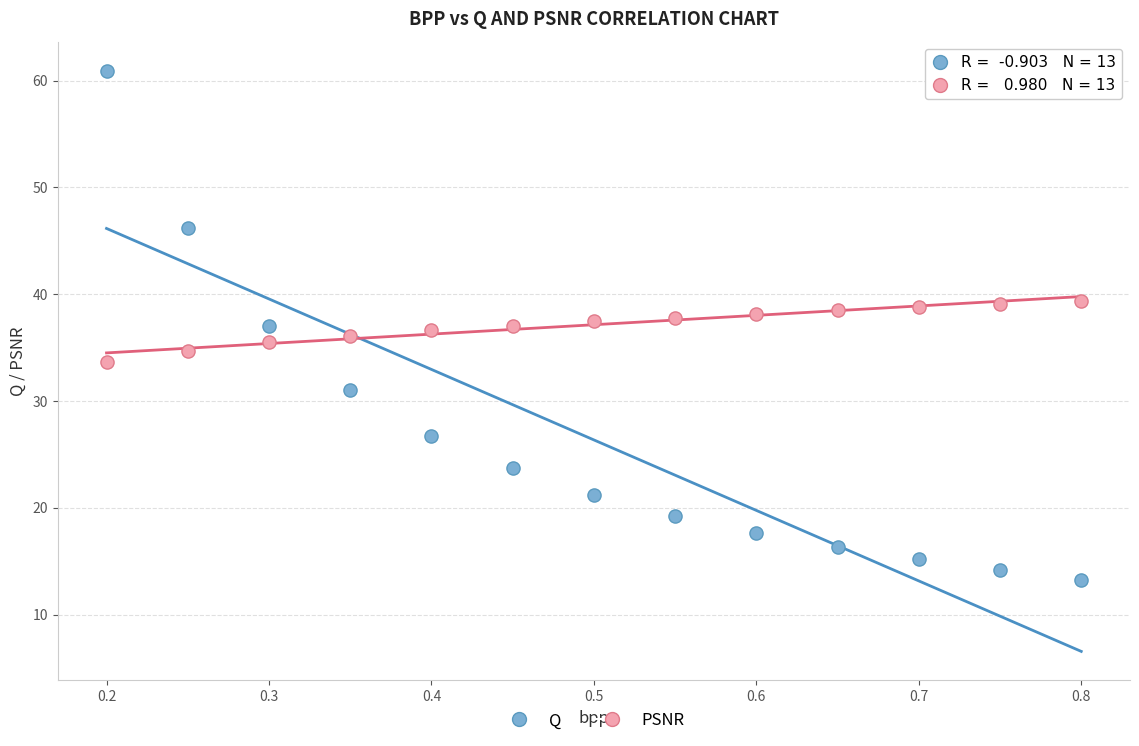

Across all data points, what is the range of X values (max minus min)?

0.6